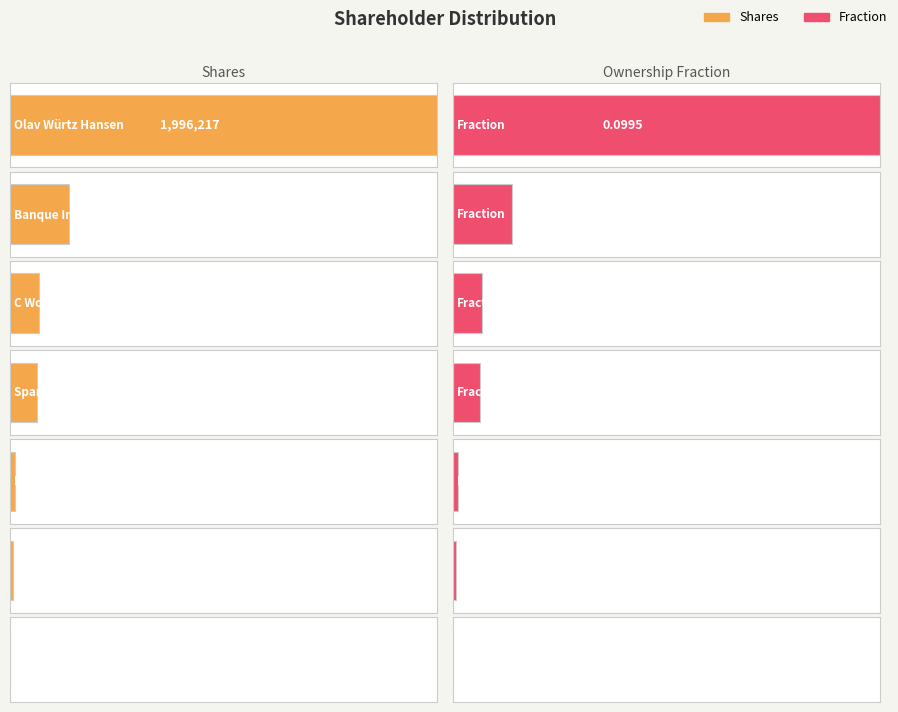

At Banque Internationale À Luxembourg SA, list the series in order from smallest to largest.

Fraction, Shares